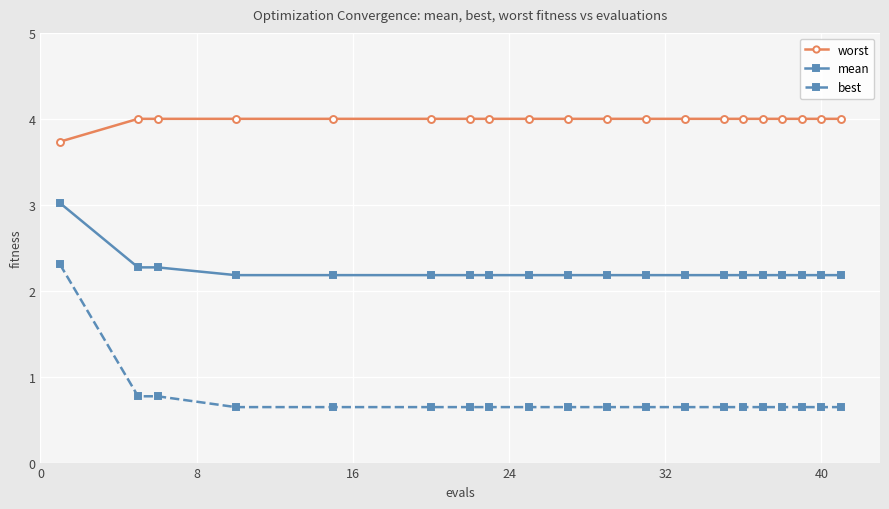

Reading left to right, what are all the values shown in this chart?

worst: 3.7	4.0	4.0	4.0	4.0	4.0	4.0	4.0	4.0	4.0	4.0	4.0	4.0	4.0	4.0	4.0	4.0	4.0	4.0	4.0
mean: 3.0	2.3	2.3	2.2	2.2	2.2	2.2	2.2	2.2	2.2	2.2	2.2	2.2	2.2	2.2	2.2	2.2	2.2	2.2	2.2
best: 2.3	0.8	0.8	0.6	0.6	0.6	0.6	0.6	0.6	0.6	0.6	0.6	0.6	0.6	0.6	0.6	0.6	0.6	0.6	0.6